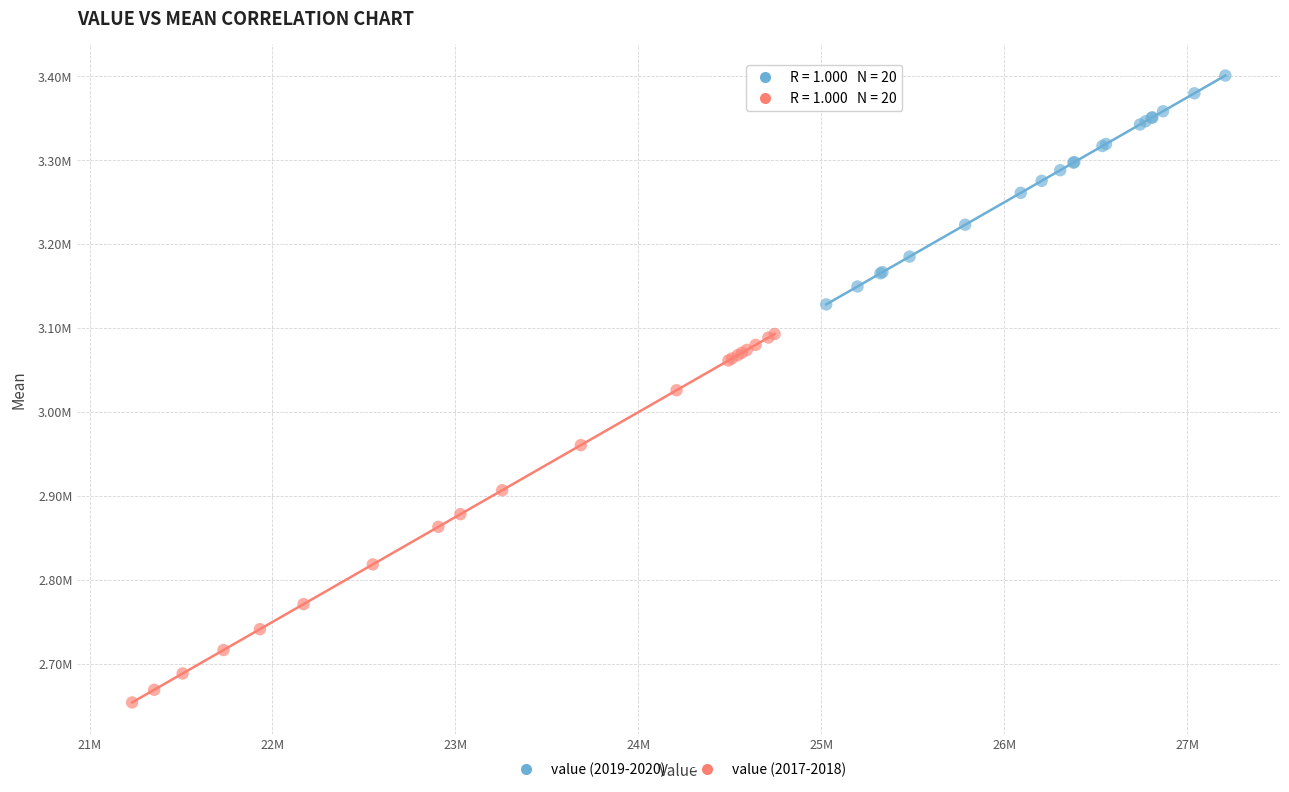

Which series has the largest Y range (max minus min)?

value (2017-2018)